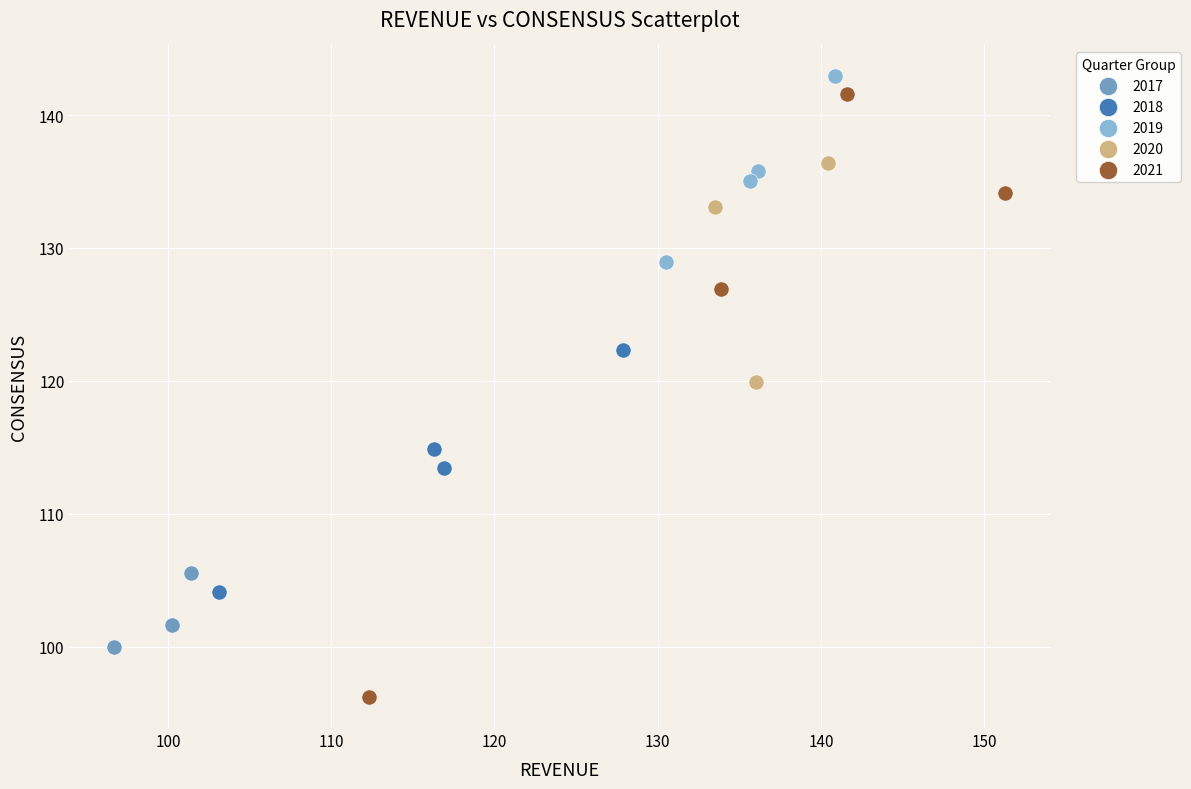

Which series has the largest Y range (max minus min)?

2021